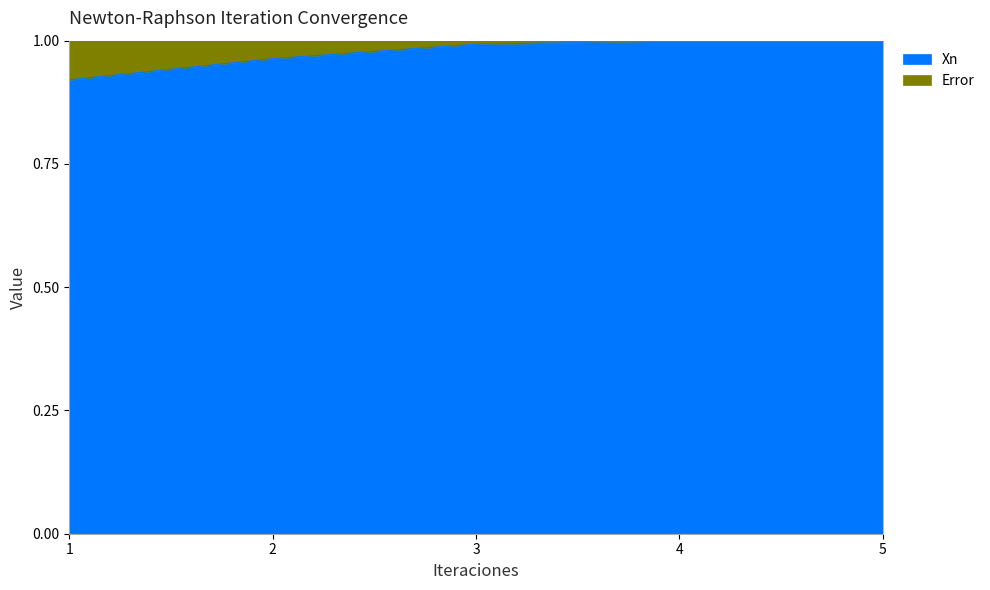

List the labels in order of value, smallest first.

1, 2, 3, 4, 5